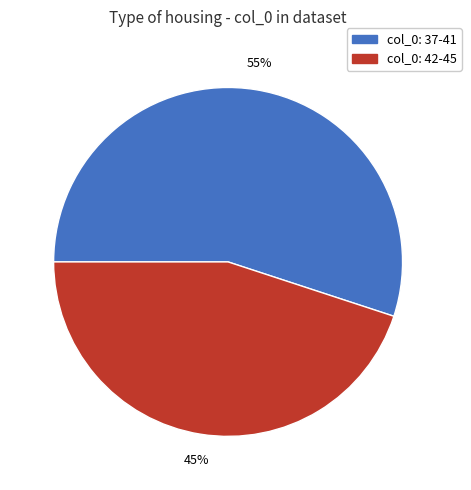

Does any single category account for the majority?

Yes